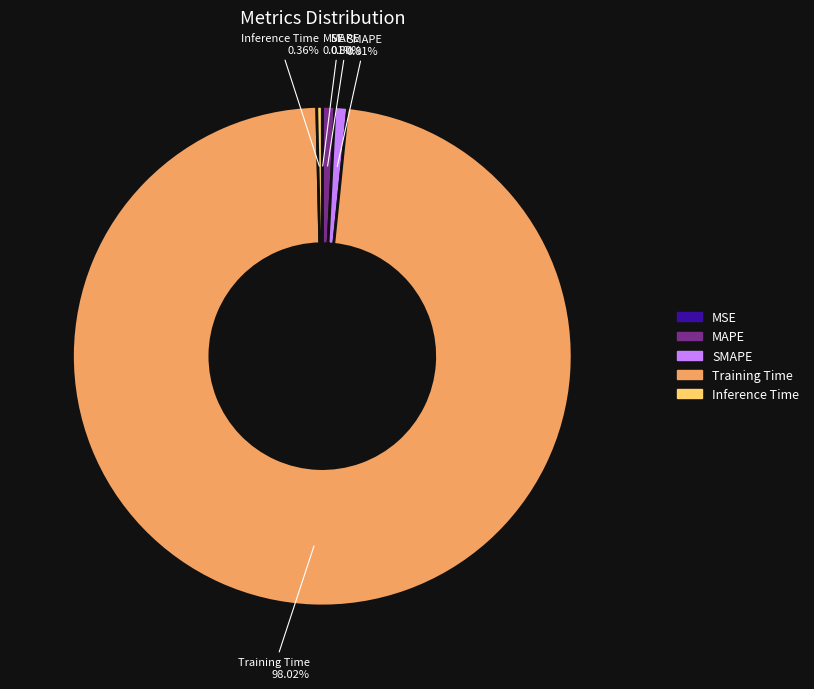

What is the largest slice in the pie chart?

Training Time